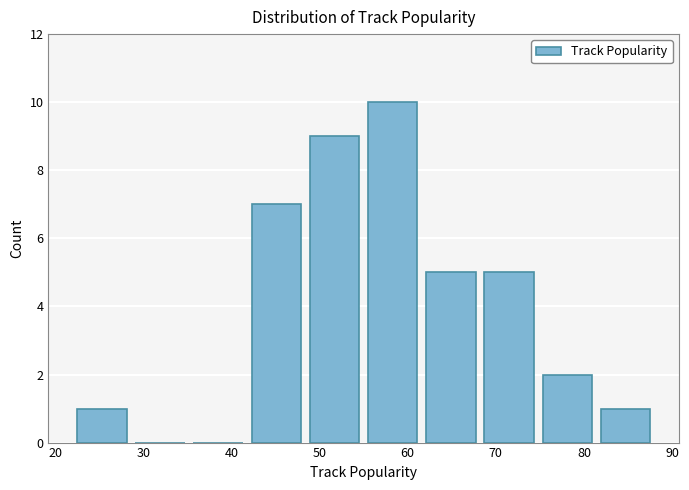

Reading left to right, transcribe this chart: for each bar, give the range it covers on the x-axis and its height. Neither the bar edges nor the heights are printed on the chart, so give them approximately, as read against the axes.

22.0 to 28.6: 1
28.6 to 35.2: 0
35.2 to 41.8: 0
41.8 to 48.4: 7
48.4 to 55.0: 9
55.0 to 61.6: 10
61.6 to 68.2: 5
68.2 to 74.8: 5
74.8 to 81.4: 2
81.4 to 88.0: 1